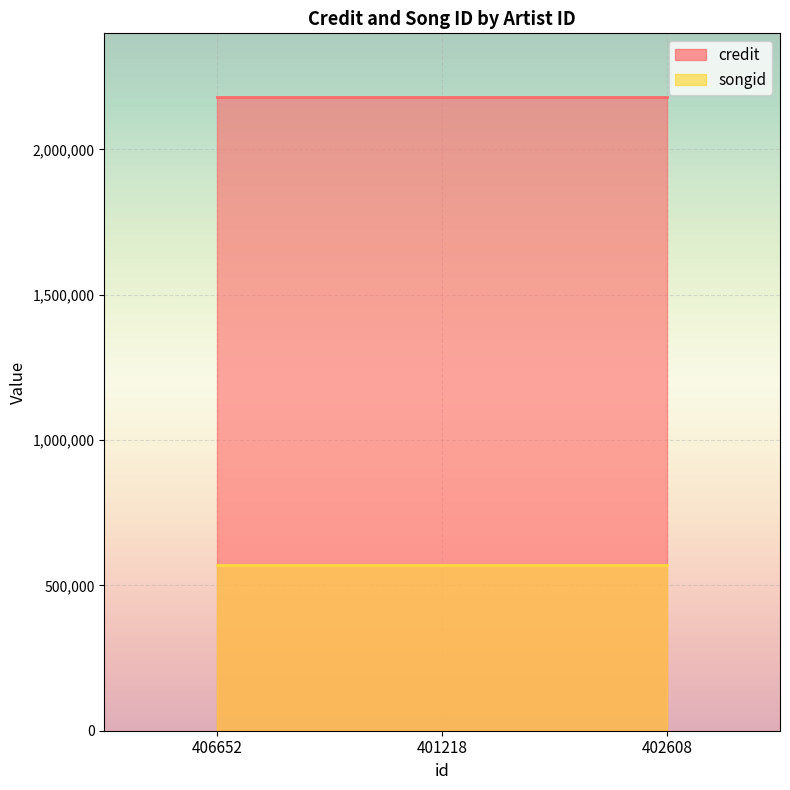

List the series in order of their overall mean, lowest first.

songid, credit